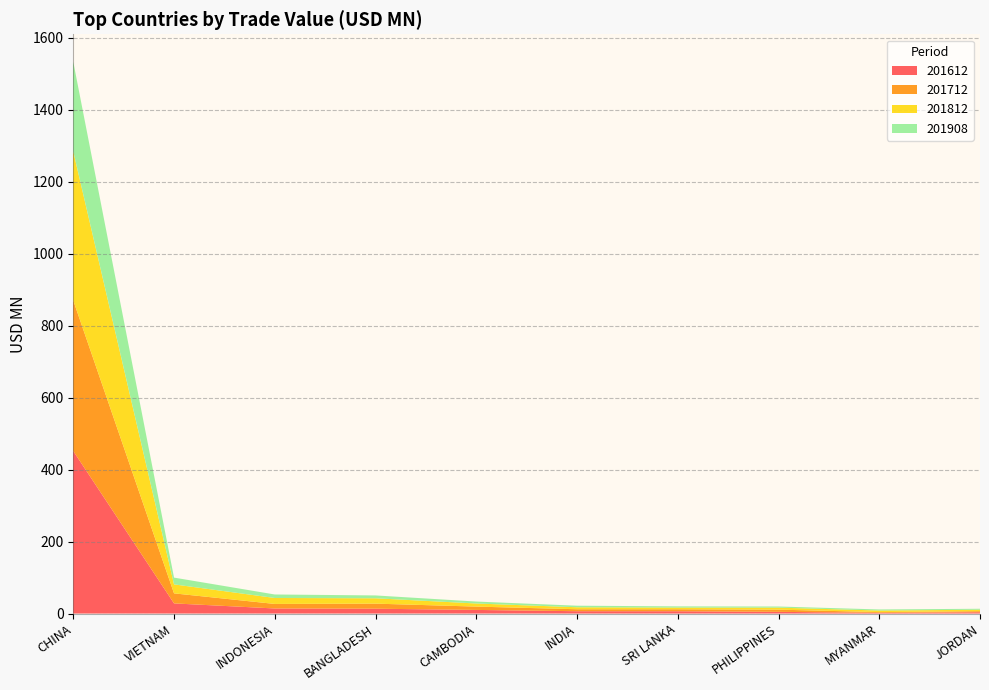

Reading left to right, transcribe all the data shown in this chart.

201612: 451.5	28.1	14.0	13.4	10.0	6.4	6.4	4.7	1.9	3.6
201712: 418.3	27.9	12.6	14.1	9.2	5.5	5.5	6.1	2.0	3.0
201812: 413.9	25.0	16.5	14.9	8.6	5.5	4.7	5.6	4.4	3.9
201908: 249.1	18.8	9.8	7.9	5.4	4.3	3.4	3.2	3.0	2.7